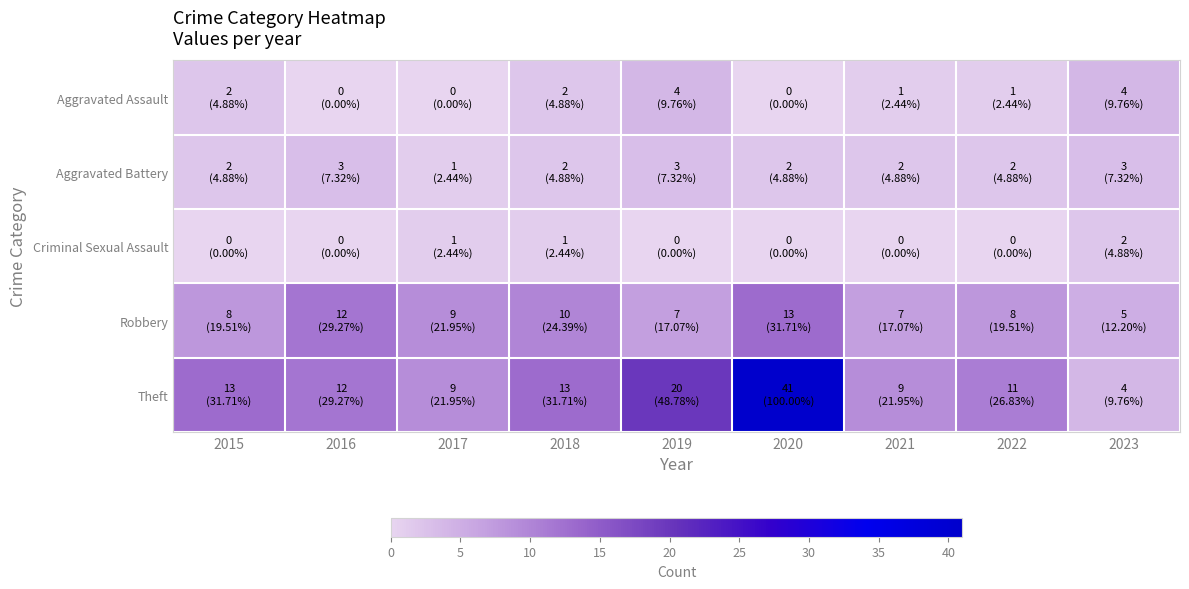

What is the maximum value shown in the chart?

41